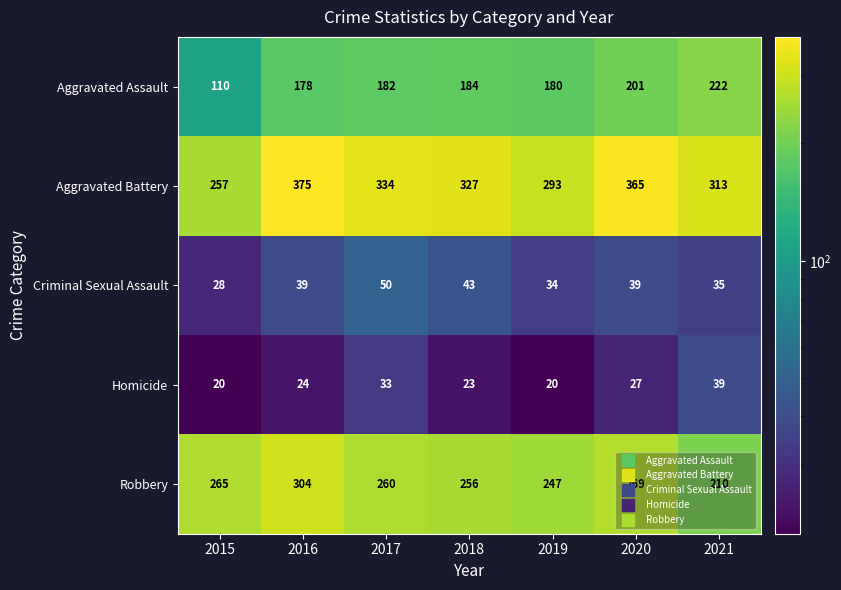

At which label does Aggravated Battery first exceed 327?

2016